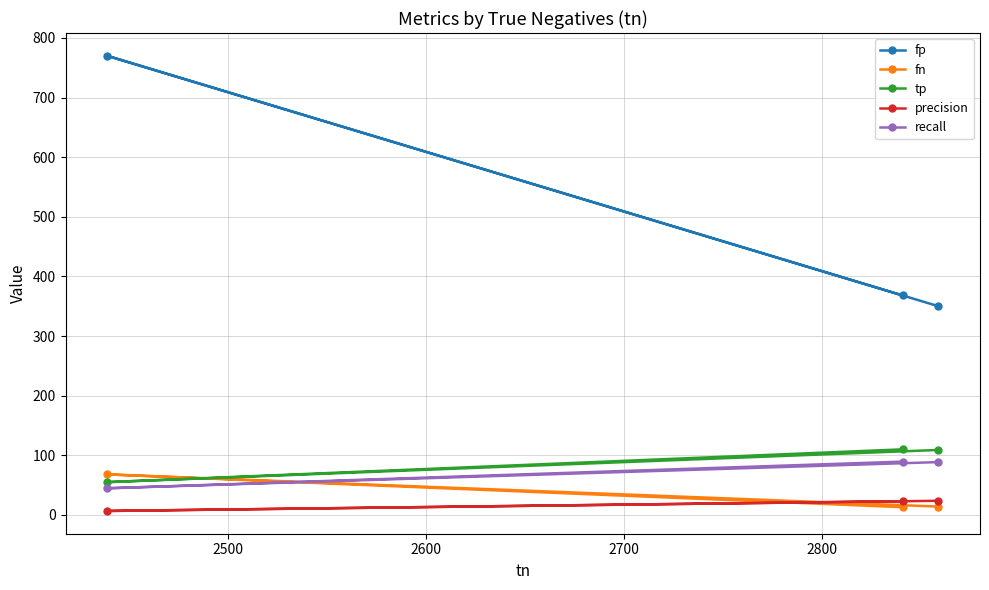

What is the minimum value for recall?

44.7